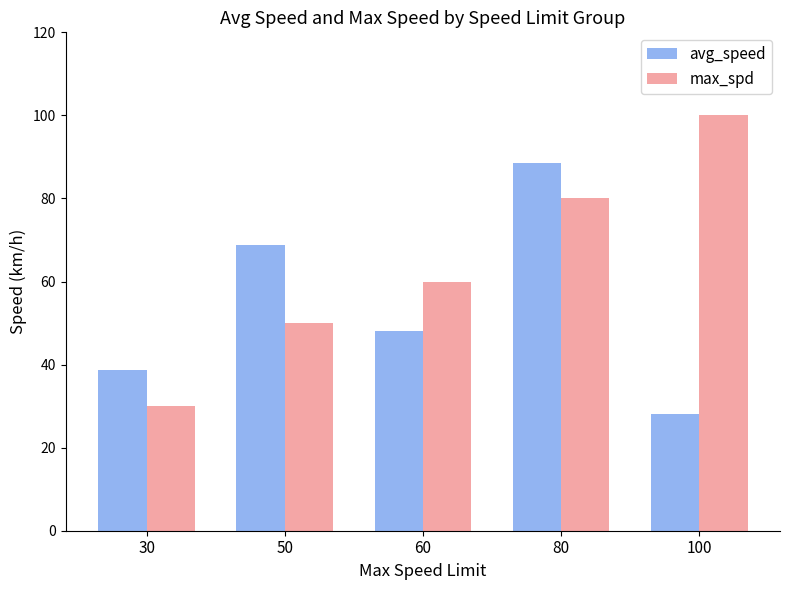

What is the difference between the max_spd values at 60 and 80?

20.0